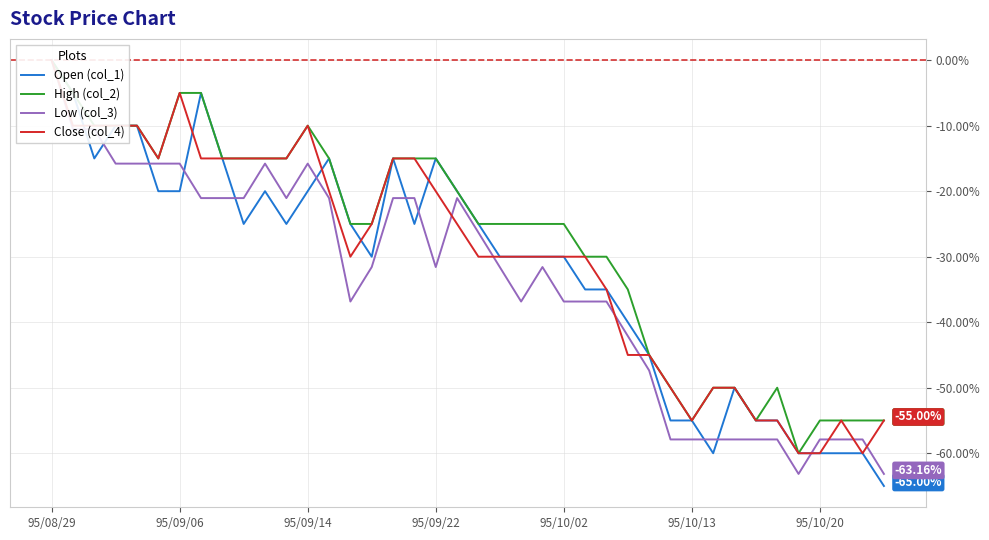

At which label does Low (col_3) reach its peak?

95/08/29